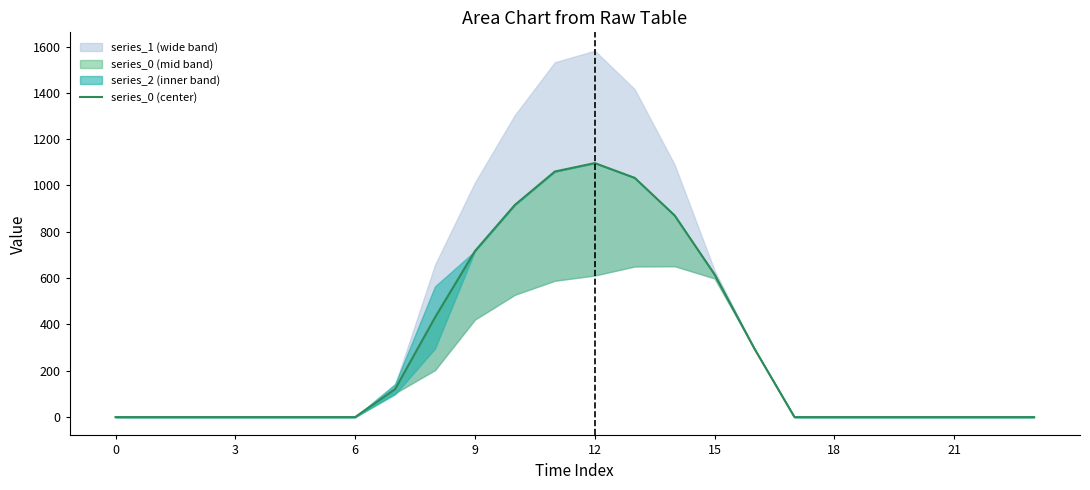

Reading right to left, transcribe all the data shown in this chart.

0.0	0.0	0.0	0.0	0.0	0.0	0.0	294.5	615.9	870.6	1032.9	1096.7	1060.3	916.2	716.9	430.3	120.6	0.0	0.0	0.0	0.0	0.0	0.0	0.0